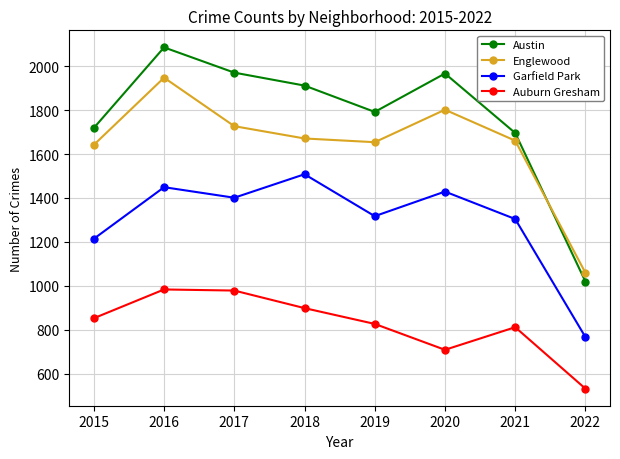

How many lines are shown in the chart?

4